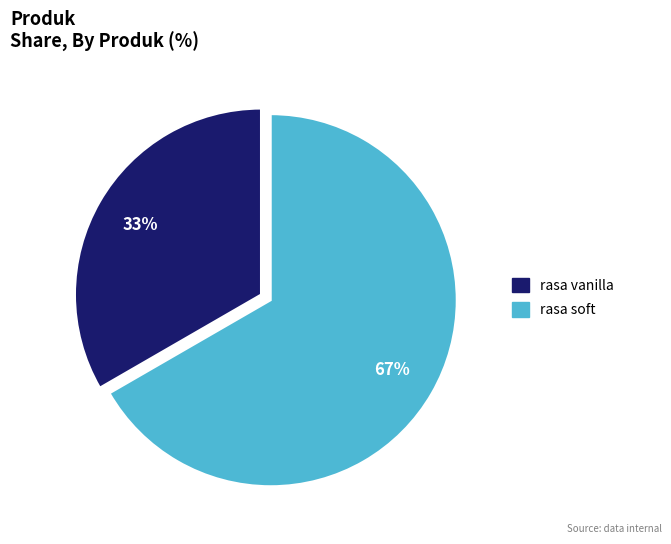

To the nearest percent, what is the combined percentage of rasa vanilla and rasa soft?

100%